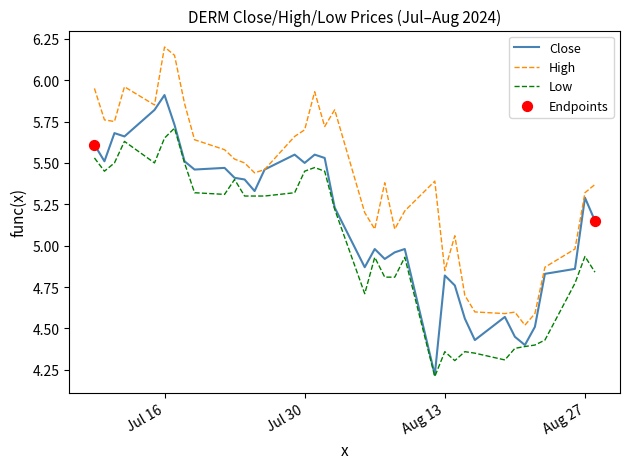

What is the minimum value shown in the chart?

4.2